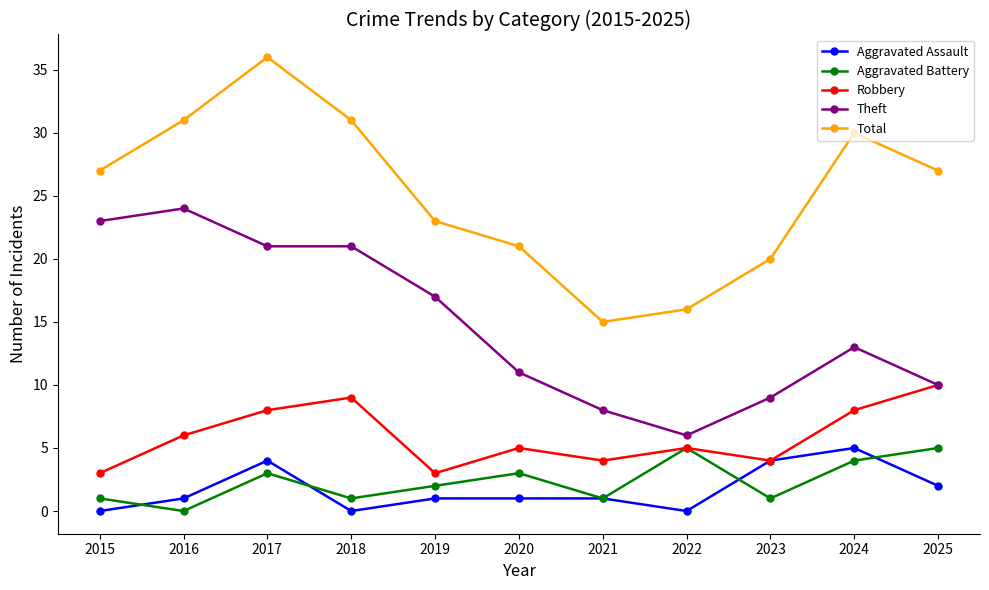

Which series has the largest range (max minus min)?

Total